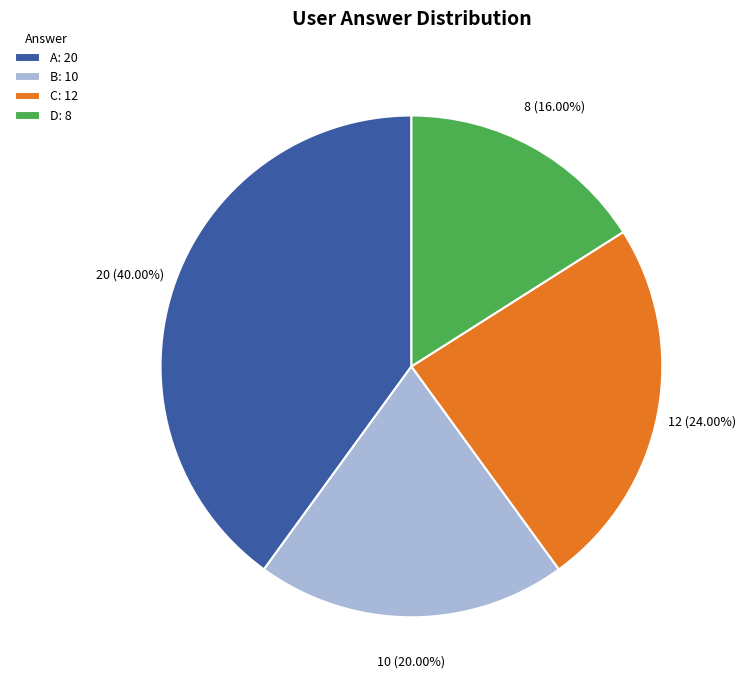

Combined, do D: 8 and A: 20 account for over 50%?

Yes